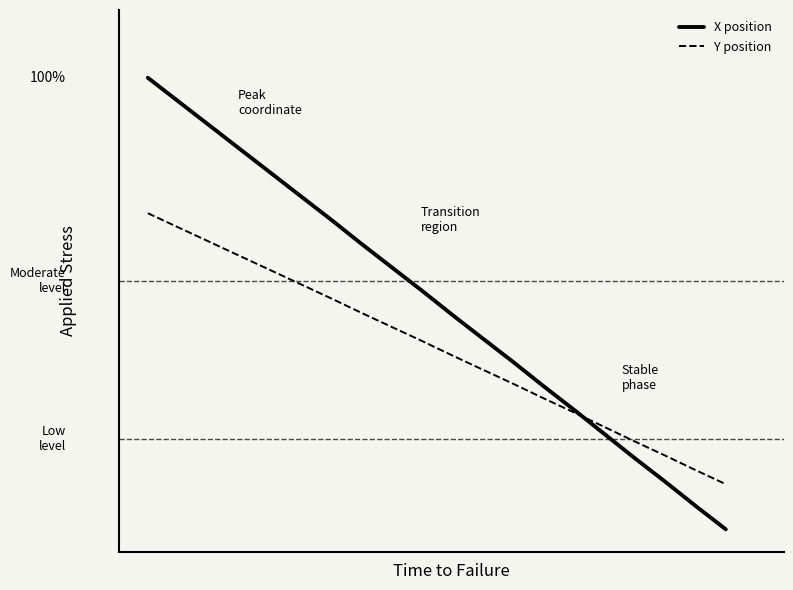

Reading right to left, transcribe all the data shown in this chart.

X position: 0.0	5.2	10.5	15.8	21.1	26.4	31.6	36.9	42.2	47.4	52.7	58.0	63.2	68.5	73.9	79.0	84.3	89.5	94.8	100.0
Y position: 10.0	13.1	16.3	19.5	22.7	25.9	29.0	32.2	35.3	38.4	41.6	44.8	47.9	51.1	54.3	57.4	60.6	63.7	66.9	70.0